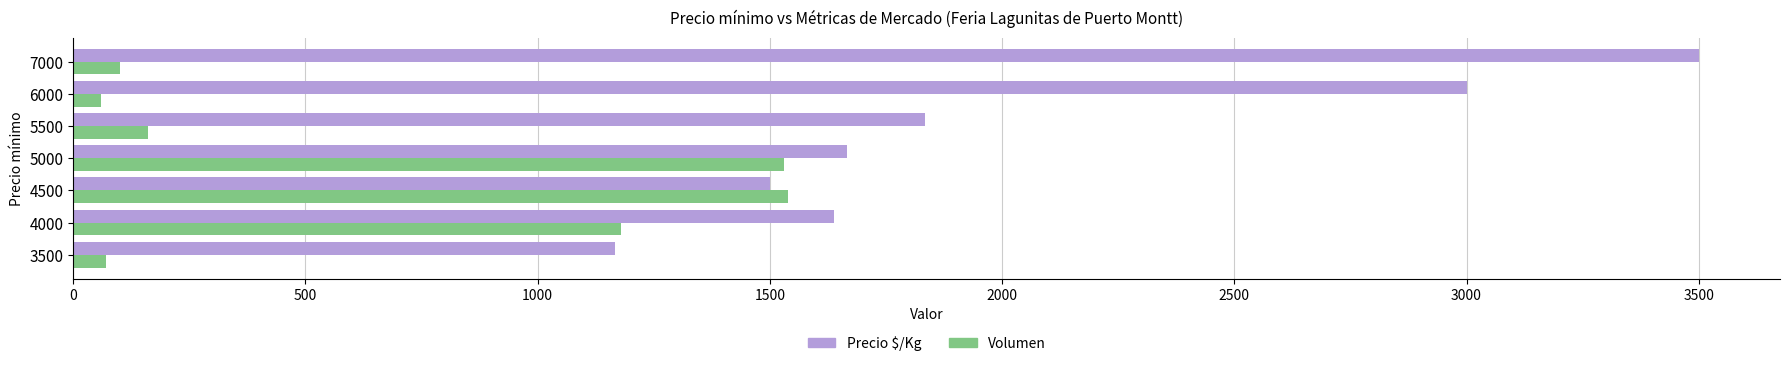

Rank the series by their maximum value, from highest to lowest.

Precio $/Kg, Volumen